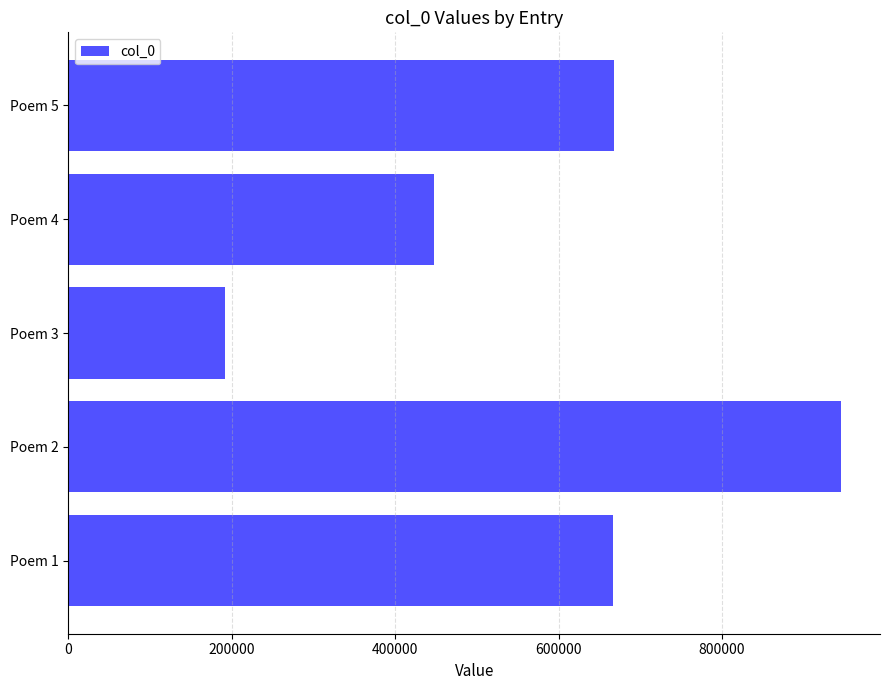

The value at Poem 4 is 295186. True or false?

False